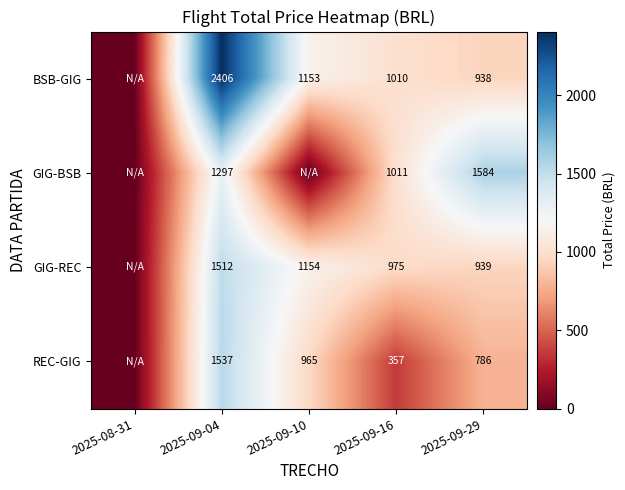

Is the value of BSB-GIG at 2025-09-10 greater than the value of GIG-REC at 2025-09-04?

No